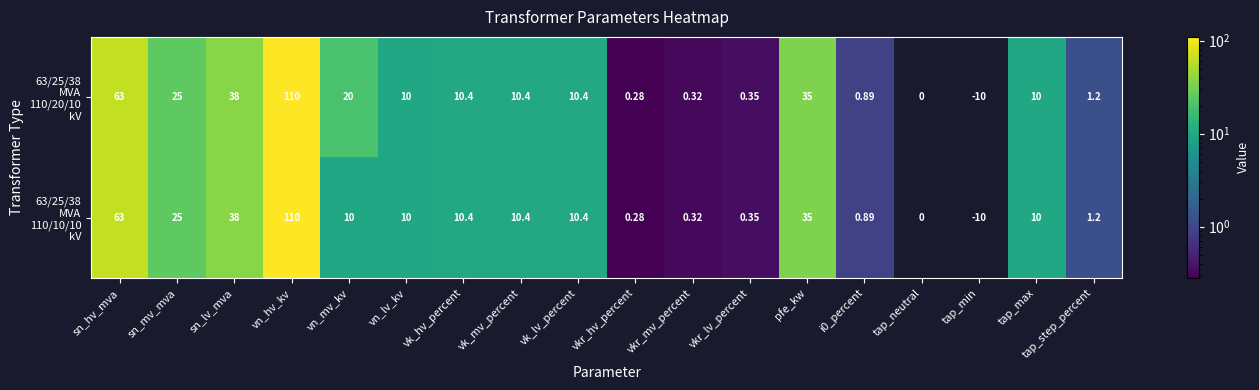

At which category does the chart reach its minimum across all series?

tap_min